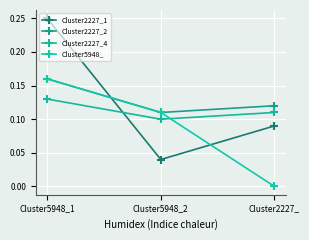

Between Cluster5948_1 and Cluster5948_2, which series saw the biggest shift?

Cluster2227_1